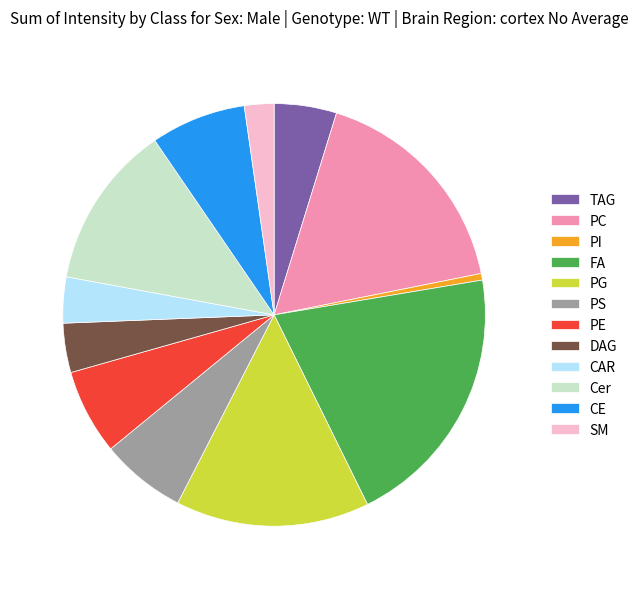

Is the sum of FA and CE greater than half?

No